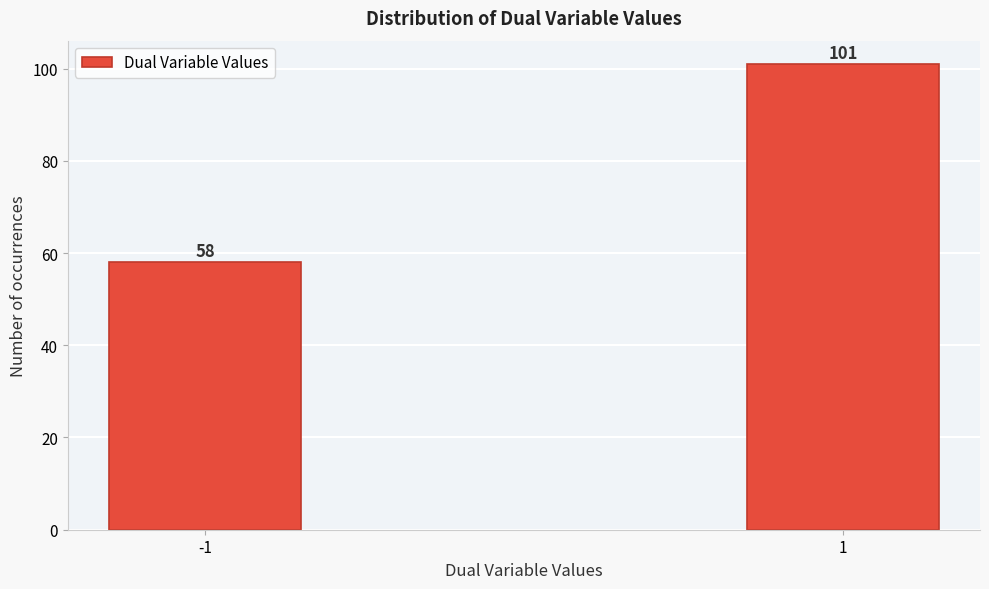

Reading left to right, list all the values displayed in this chart.

58	101